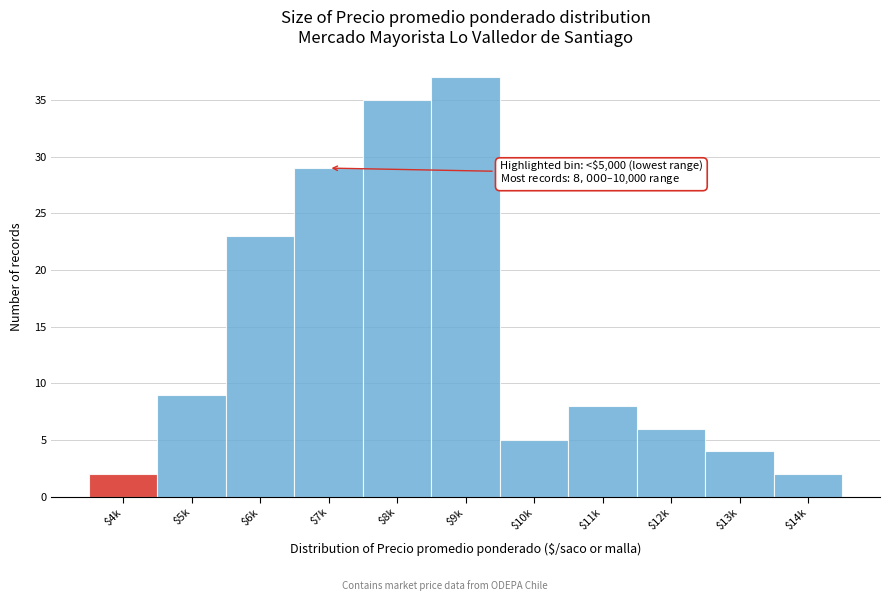

Reading left to right, extract all data points from this chart.

2	9	23	29	35	37	5	8	6	4	2